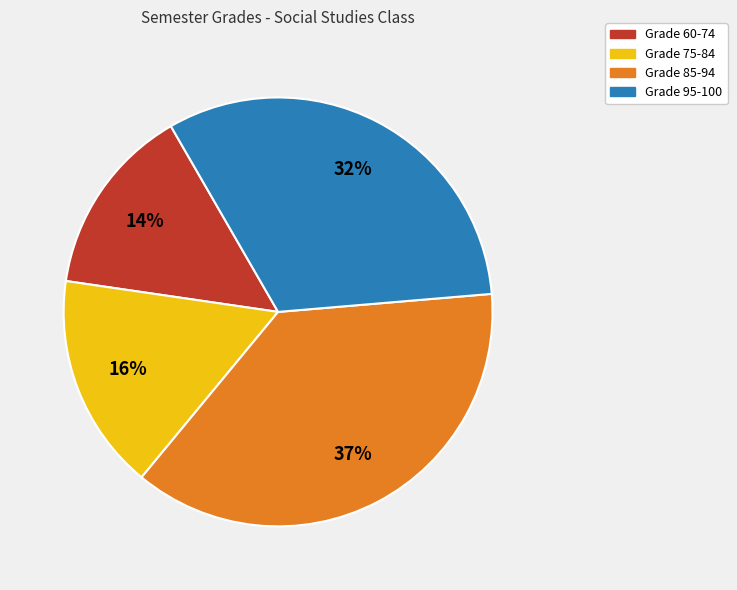

Do Grade 75-84 and Grade 60-74 together represent more than half of the pie?

No